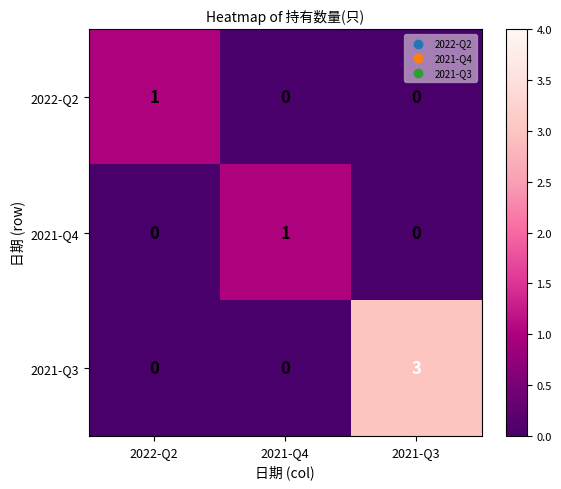

What is the maximum value shown in the chart?

3